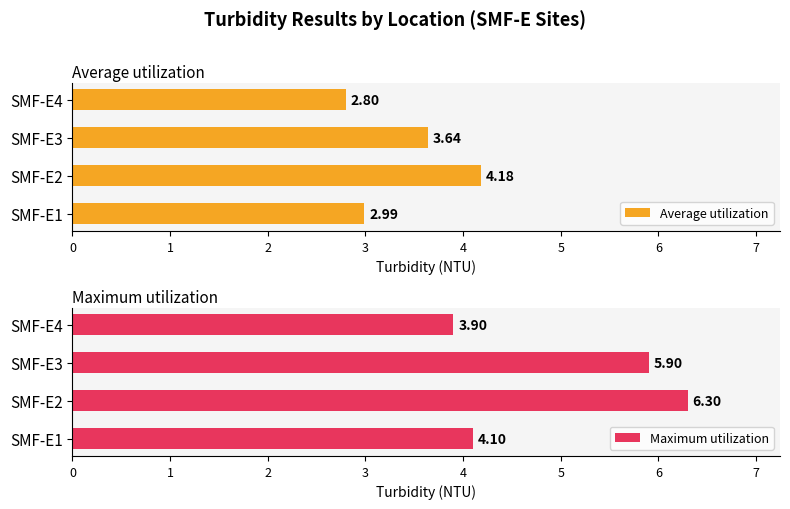

Read the Maximum utilization value at SMF-E4.

3.9